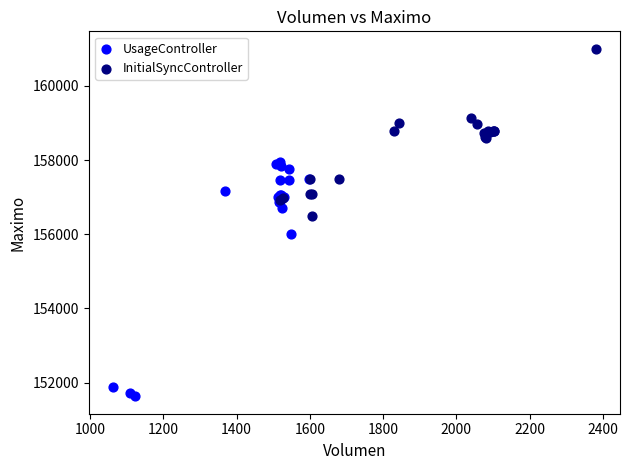

Which series has the largest Y range (max minus min)?

UsageController